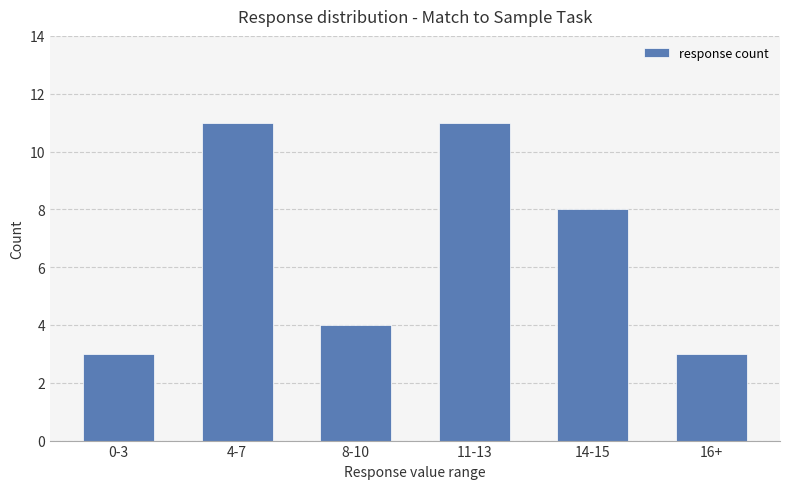

What is the label of the 4th bar from the right?

8-10